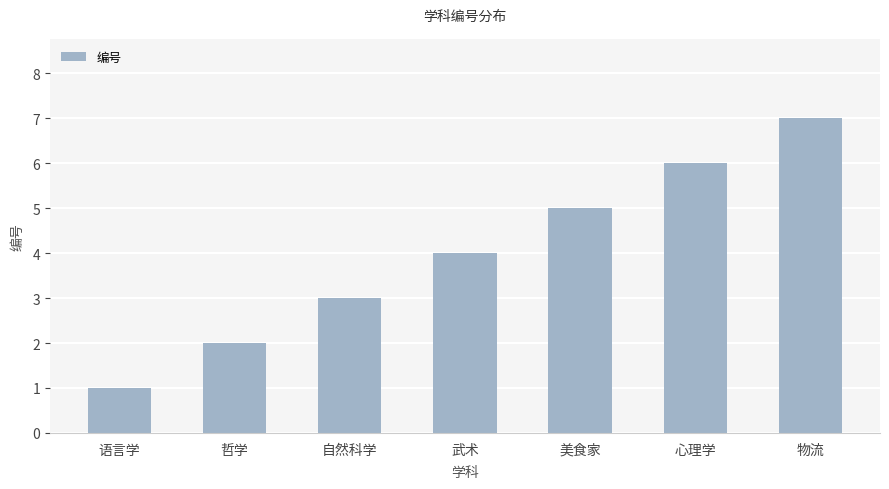

Reading left to right, what are all the values shown in this chart?

1	2	3	4	5	6	7